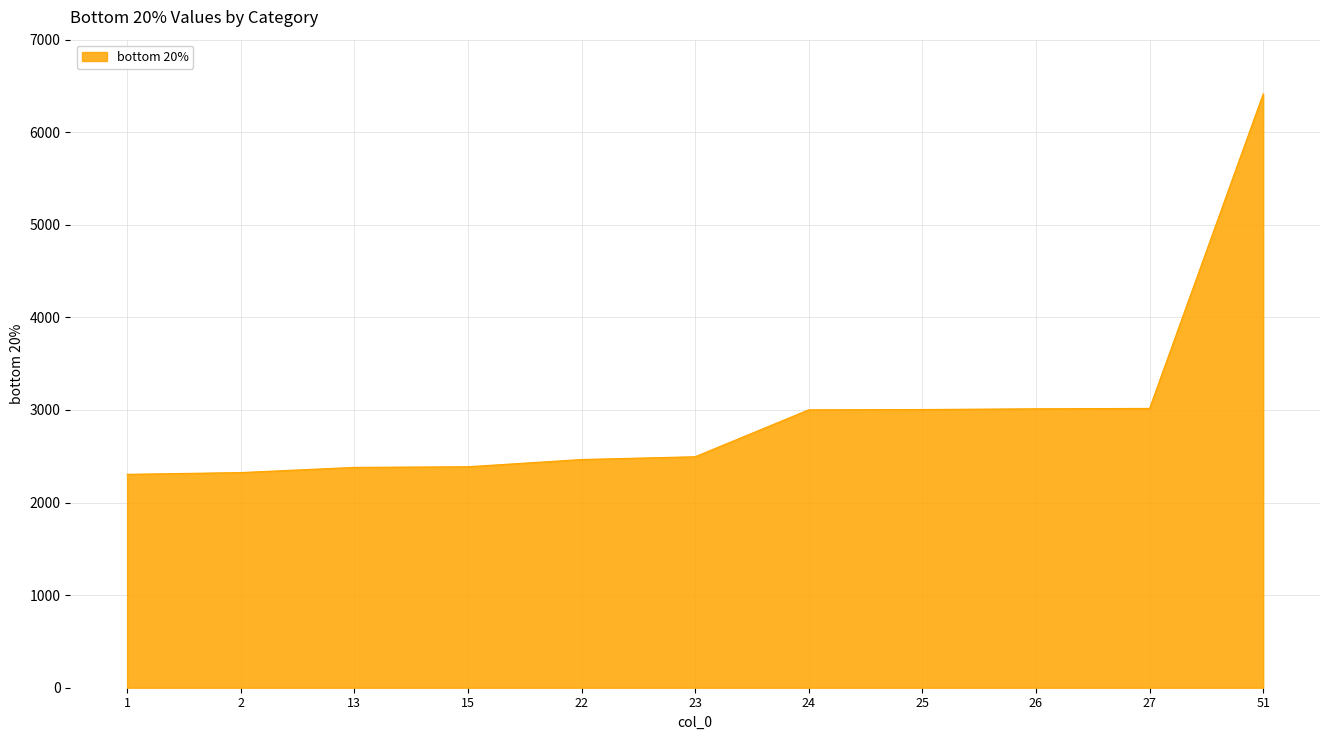

At which category does the chart reach its peak across all series?

51